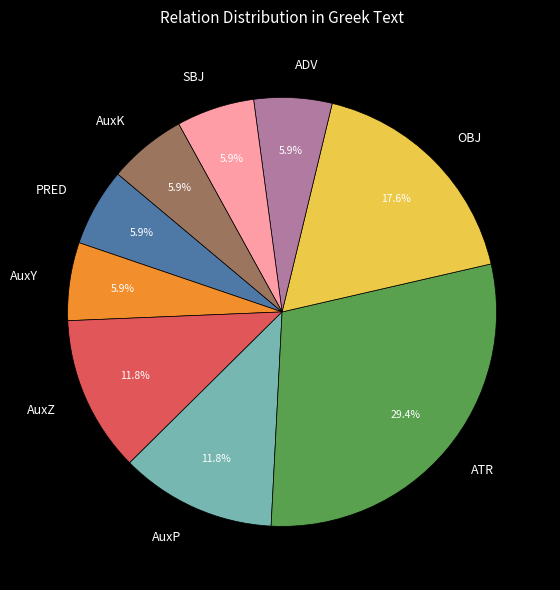

How many slices are in this pie chart?

9